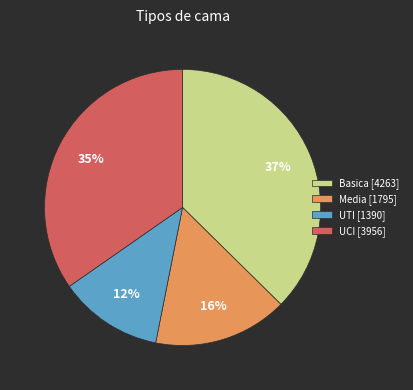

Which has a higher value, Basica or Media?

Basica